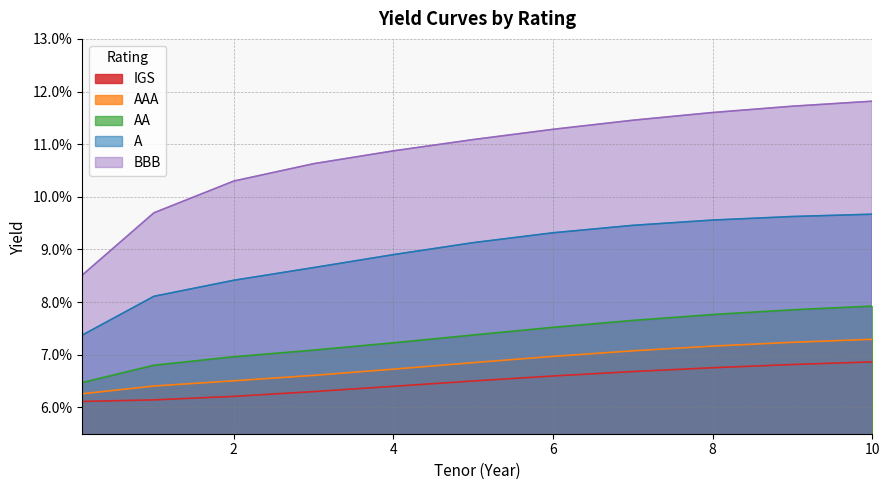

Is the value of A at 6 greater than the value of BBB at 8?

No